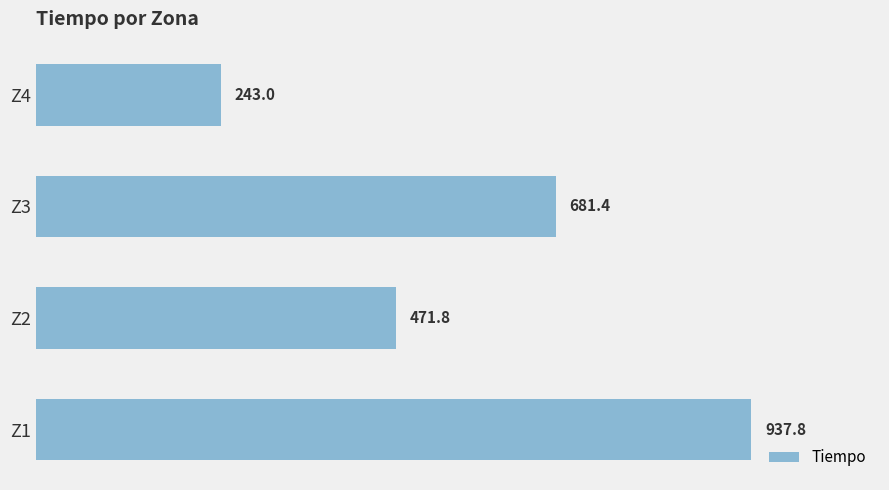

Reading bottom to top, transcribe all the data shown in this chart.

937.8	471.8	681.4	243.0